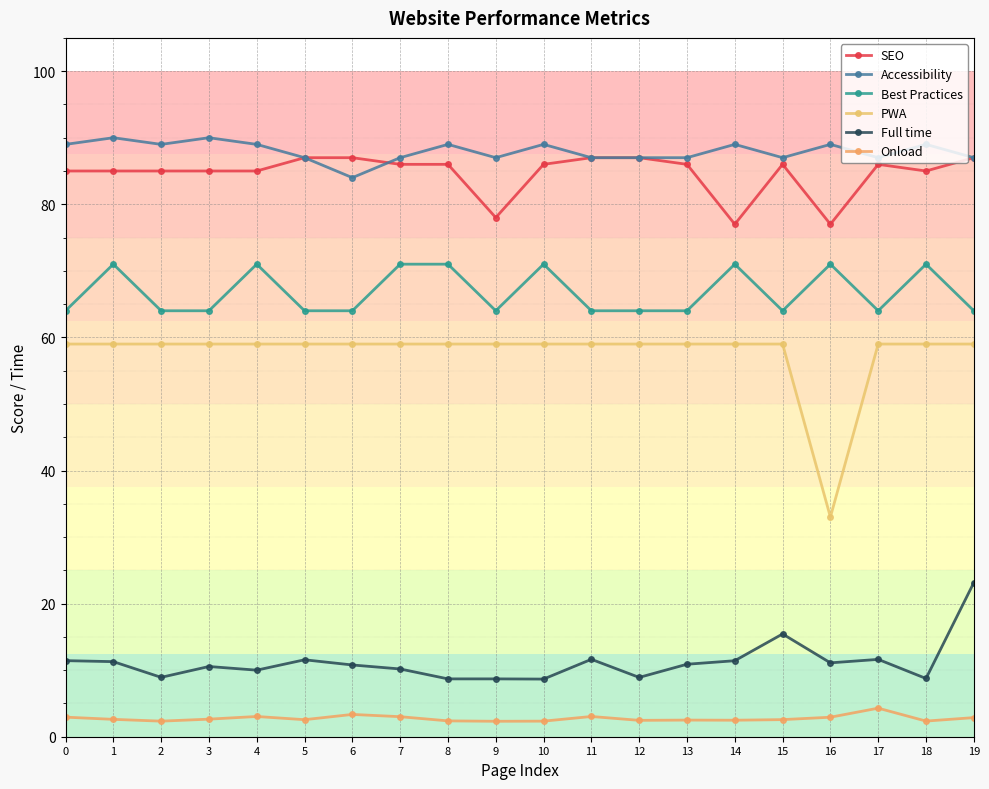

What is the minimum value shown in the chart?

2.3